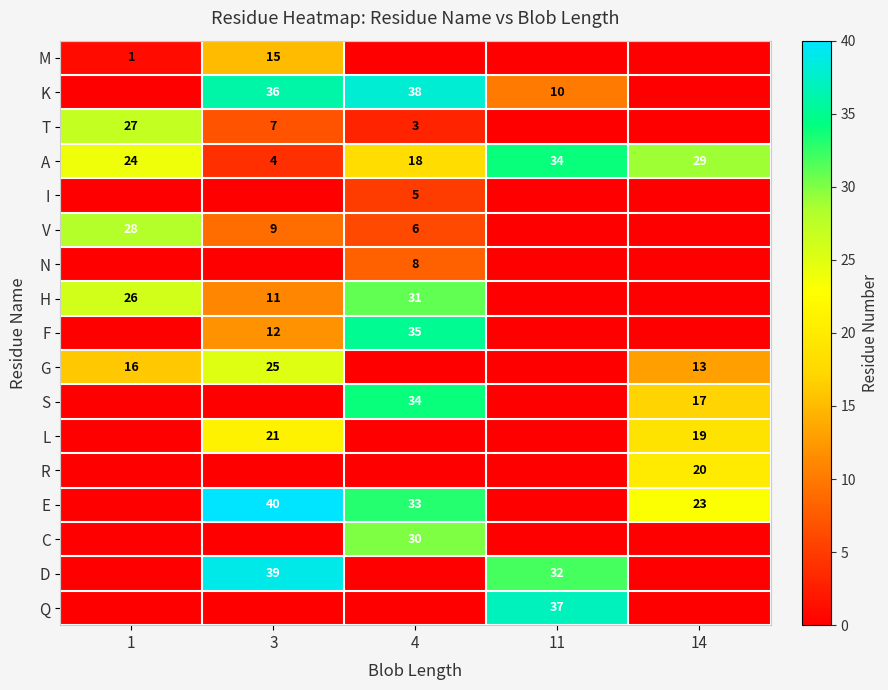

The S series shows 17 at 14. True or false?

True